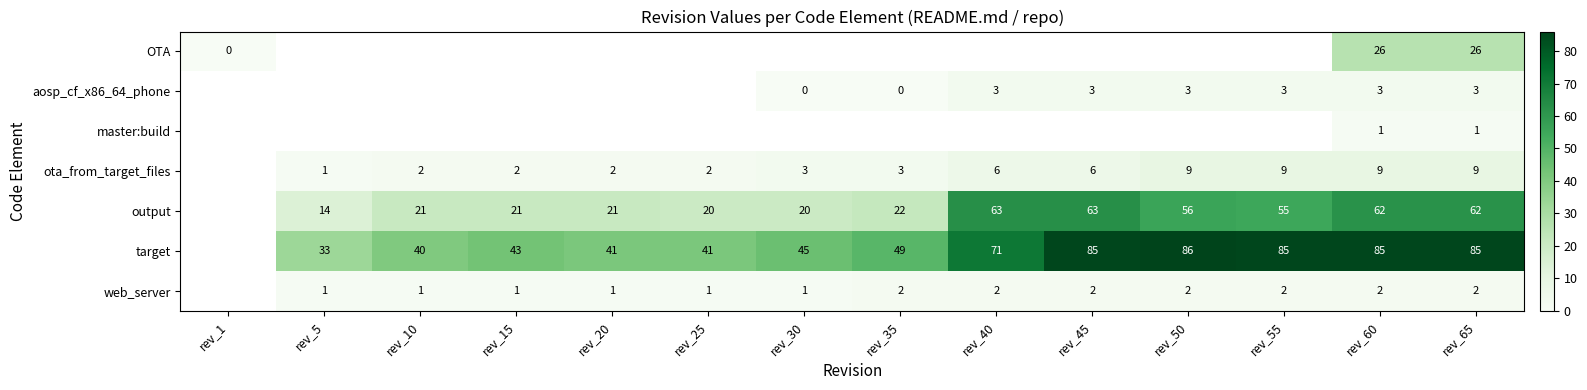

The output series shows 7 at rev_15. True or false?

False